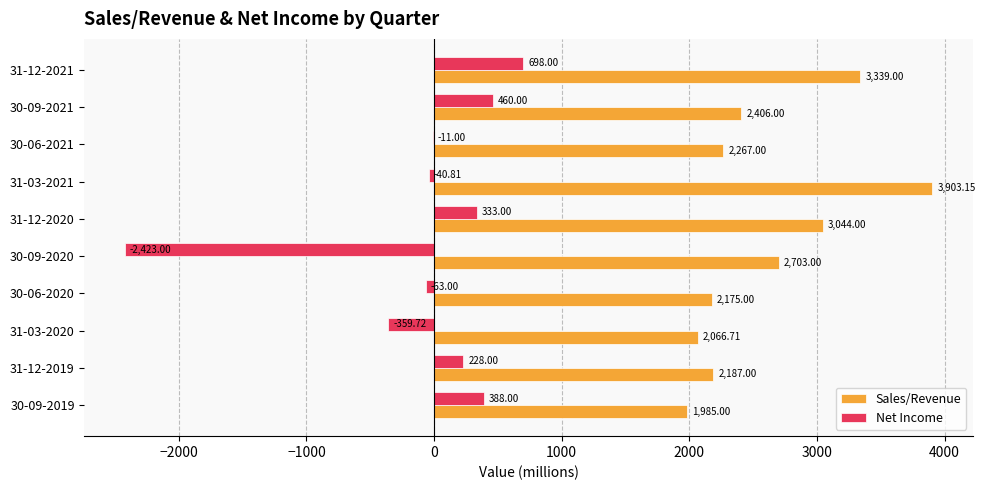

Between 31-03-2021 and 31-12-2021, which series saw the biggest shift?

Net Income